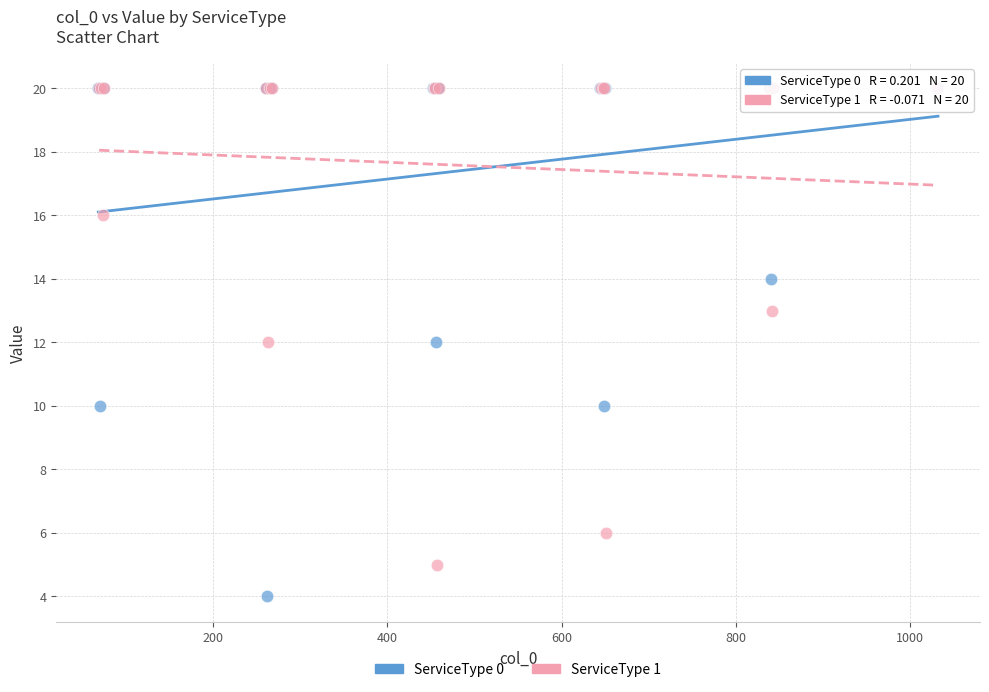

Which series has the largest Y range (max minus min)?

ServiceType 0